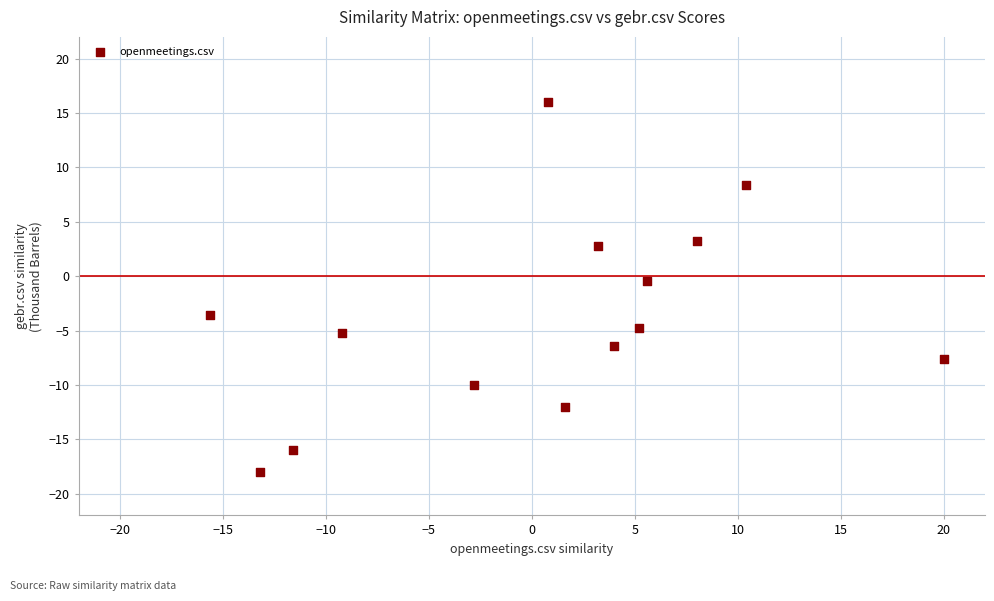

What is the range of X values (max minus min)?

35.6